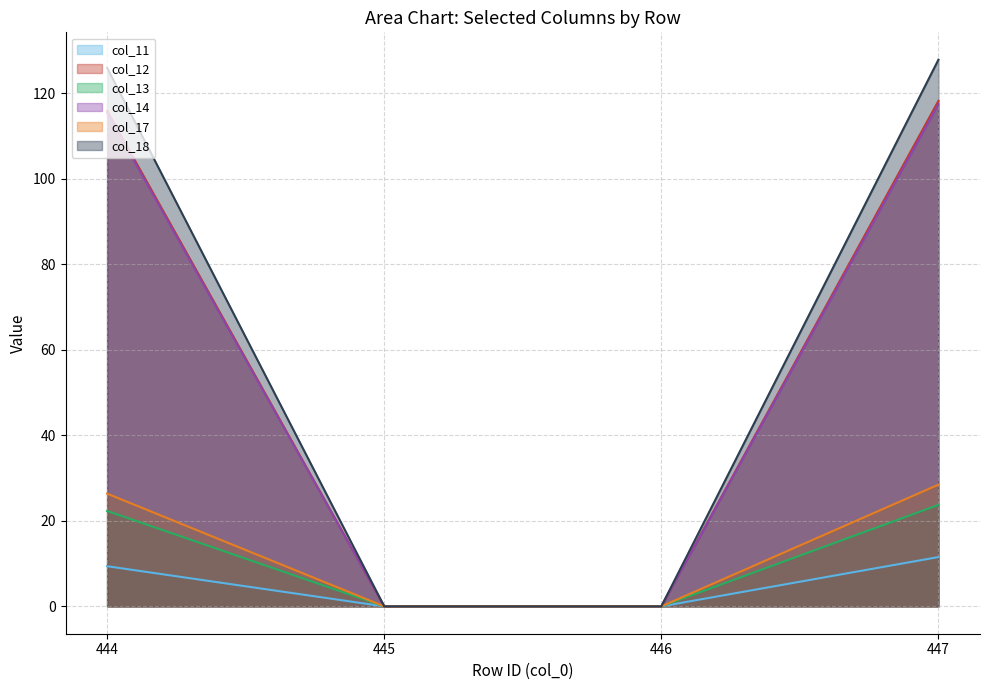

Reading right to left, what are all the values shown in this chart?

col_11: 447=11.5	446=0.0	445=0.0	444=9.4
col_12: 447=118.2	446=0.0	445=0.0	444=115.9
col_13: 447=23.7	446=0.0	445=0.0	444=22.3
col_14: 447=117.4	446=0.0	445=0.0	444=115.4
col_17: 447=28.5	446=0.0	445=0.0	444=26.4
col_18: 447=127.8	446=0.0	445=0.0	444=125.9